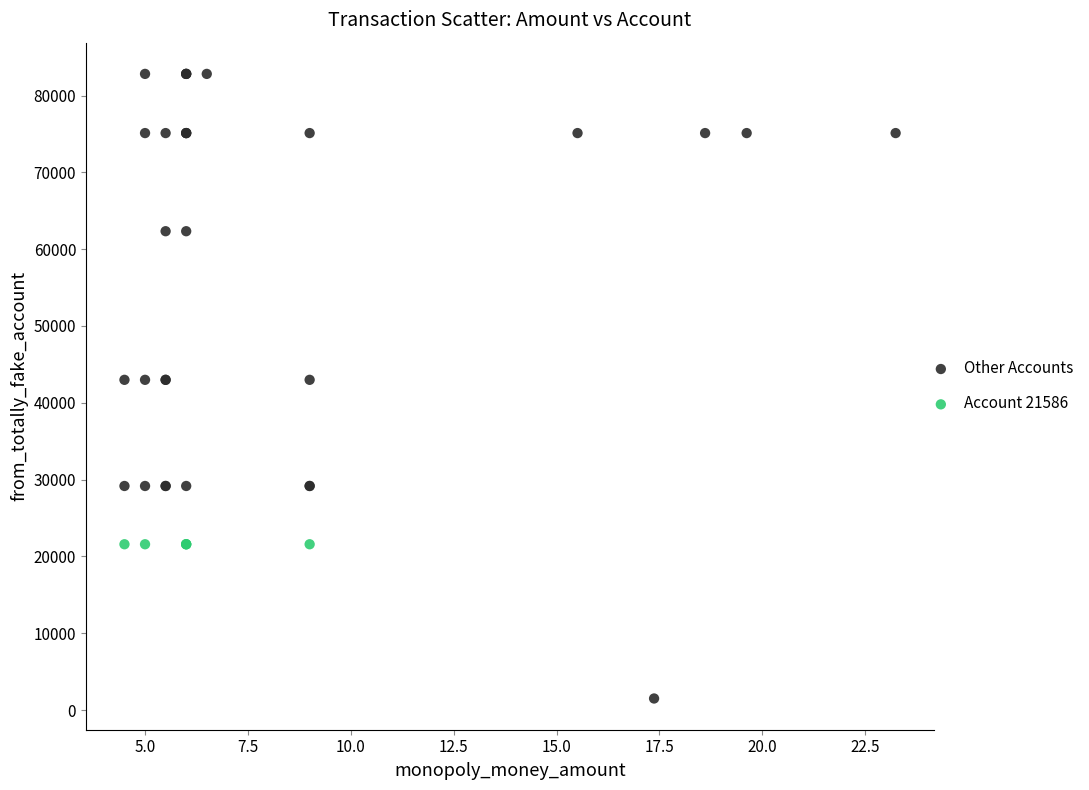

Which series reaches the minimum Y coordinate?

Other Accounts